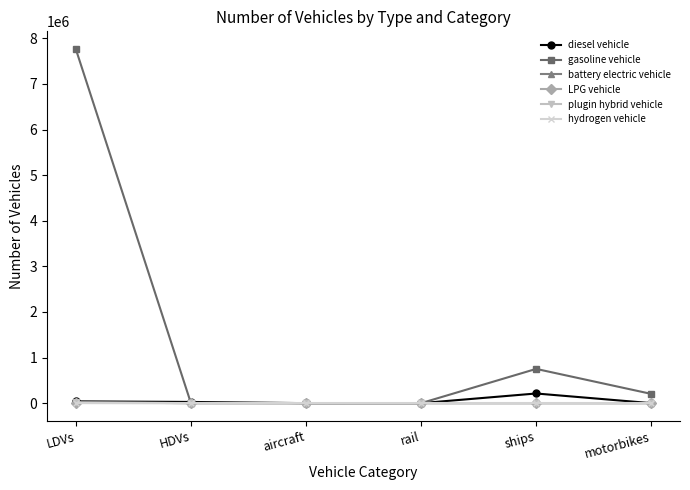

Which series has the largest range (max minus min)?

gasoline vehicle